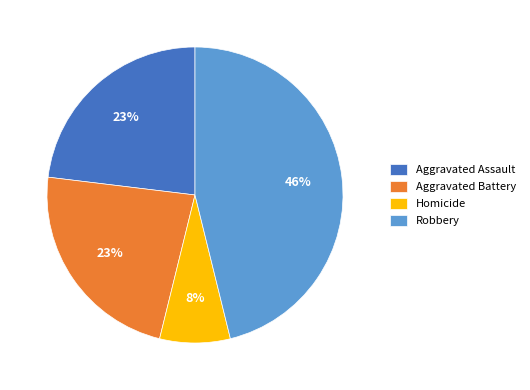

Which category has the biggest portion of the pie?

Robbery